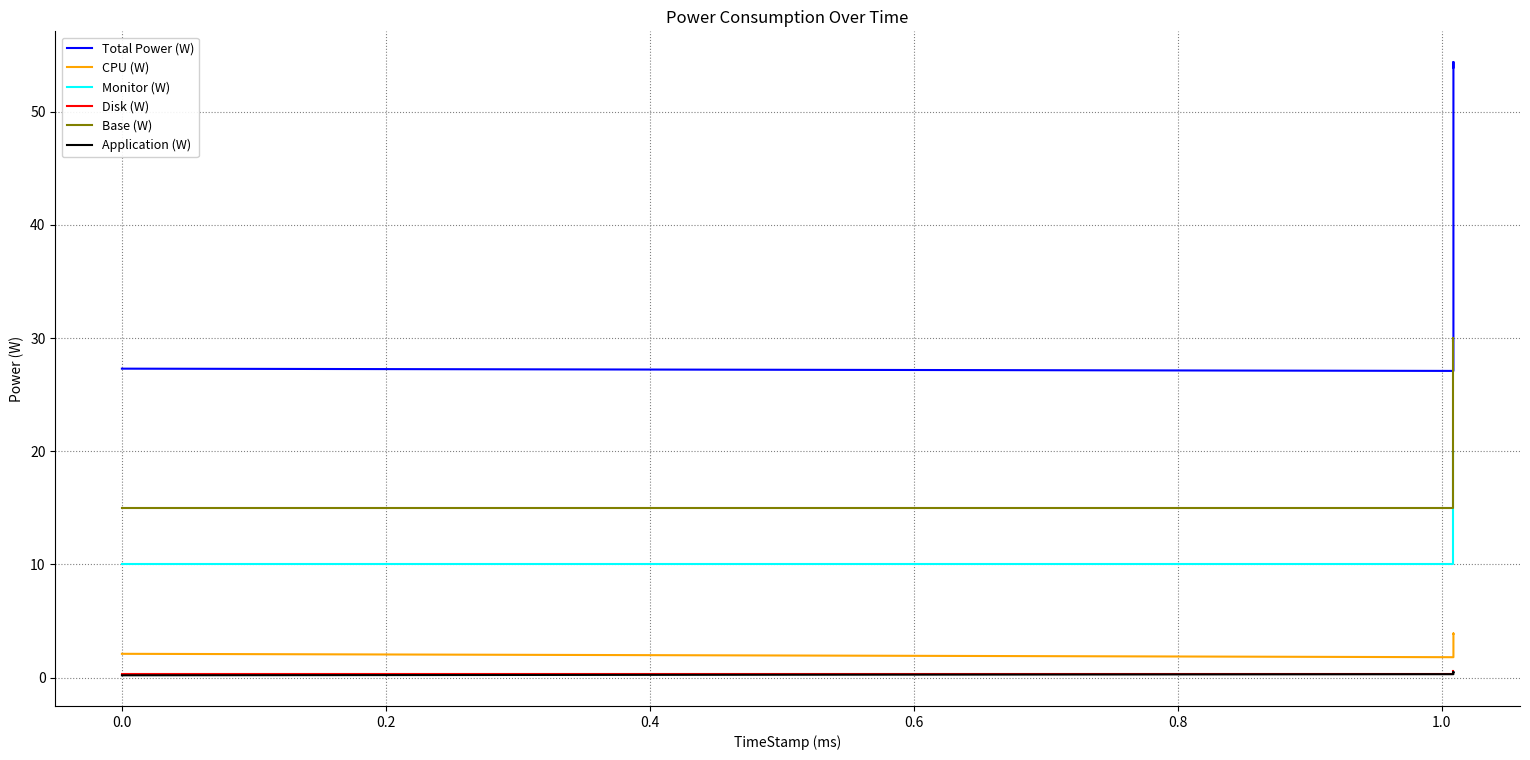

Rank the series by their maximum value, from highest to lowest.

Total Power (W), Base (W), Monitor (W), CPU (W), Disk (W), Application (W)